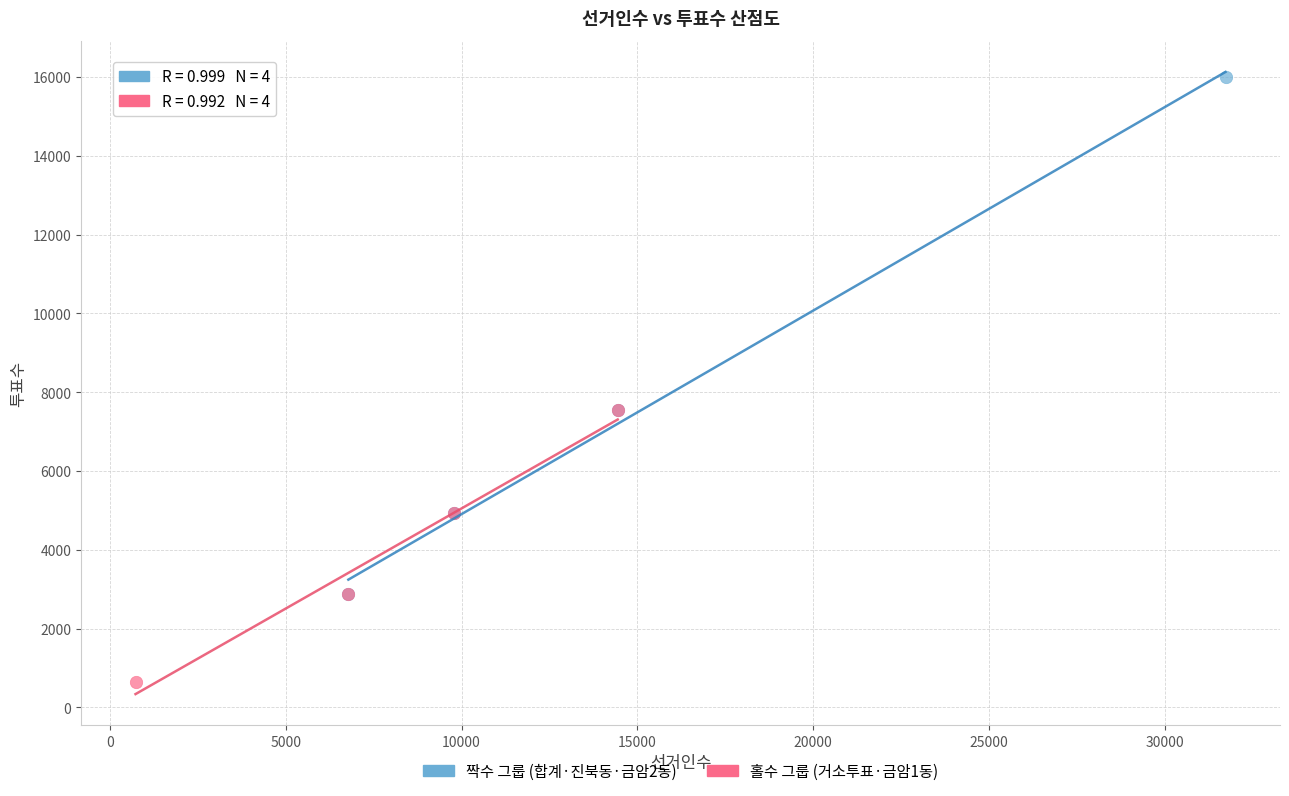

Which series contains the highest Y value?

짝수 그룹 (합계·진북동·금암2동)